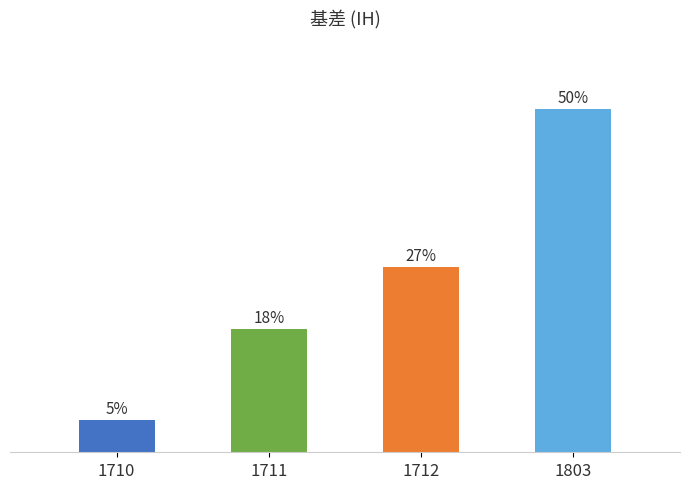

Are the bars horizontal?

No